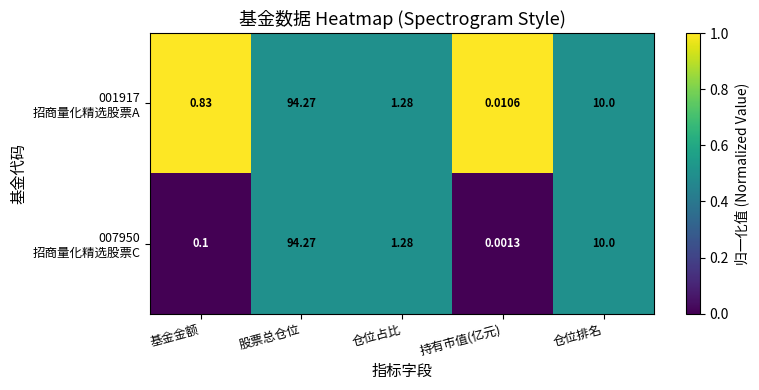

At which category is the sum across all series the highest?

股票总仓位